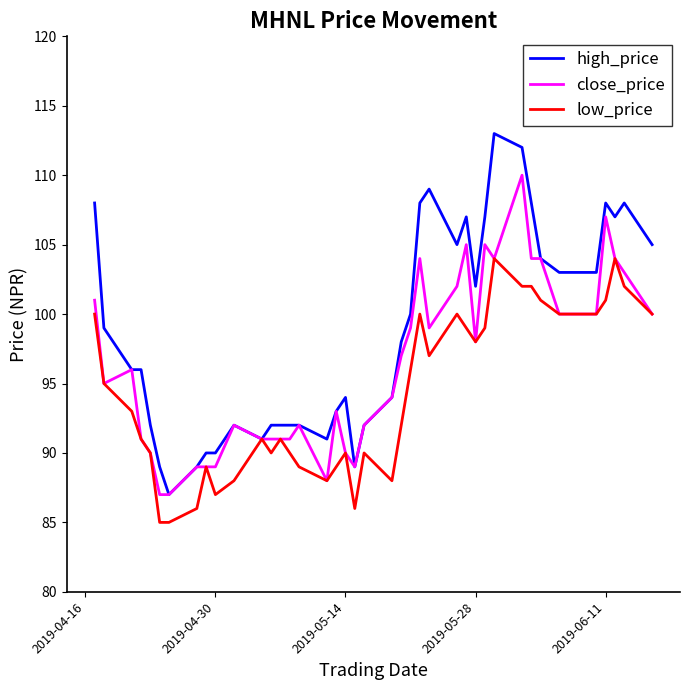

Which series has the widest spread of values?

high_price